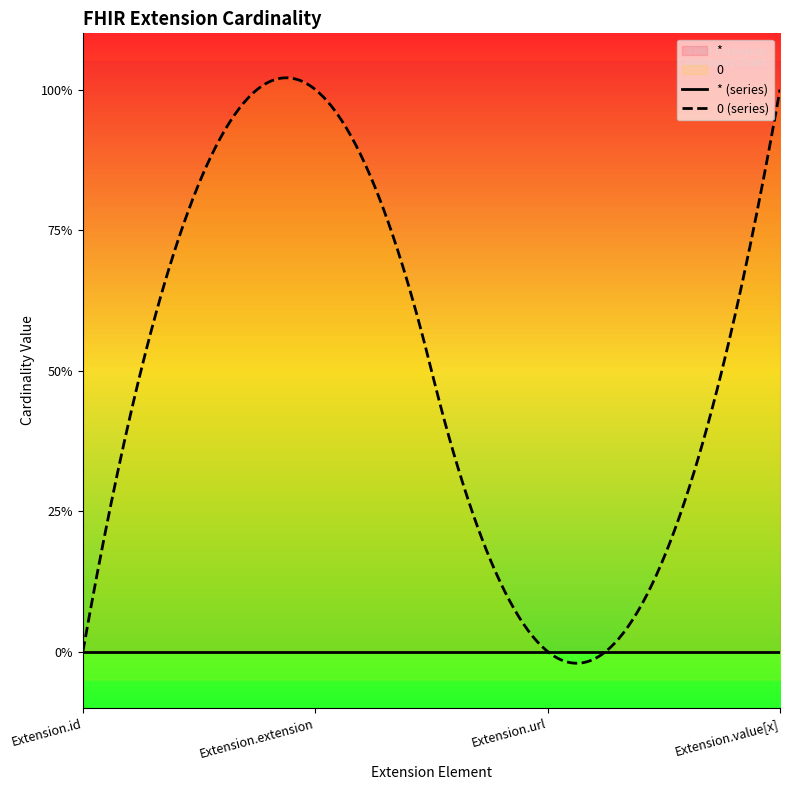

True or false: 0 and * intersect in this chart.

False